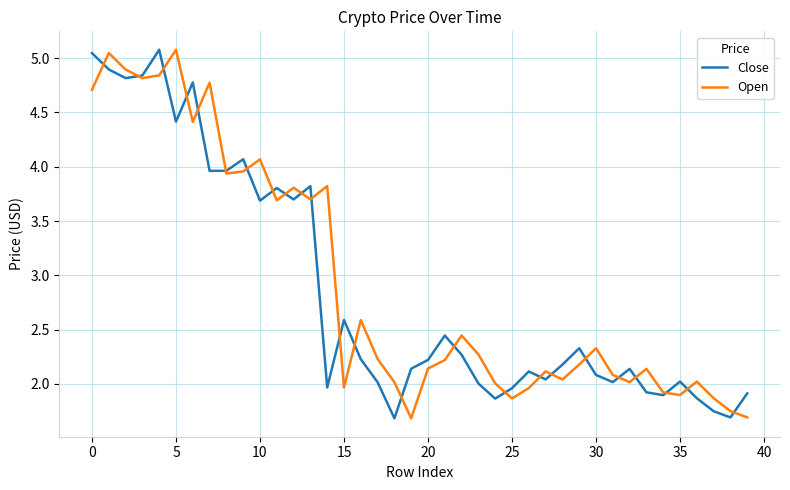

What is the highest value of the Open series?

5.1